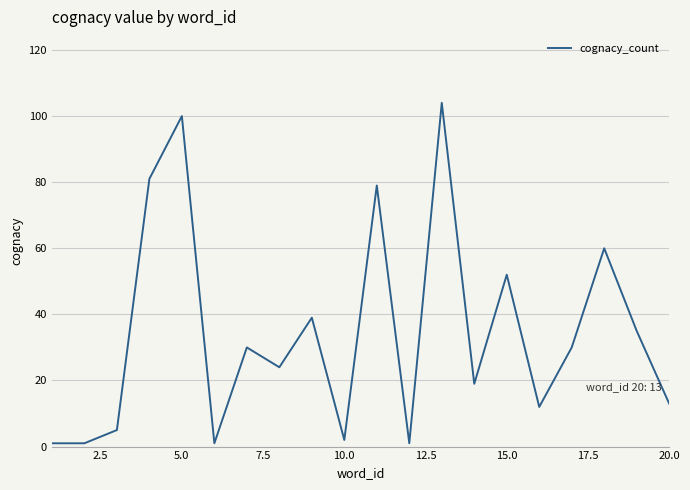

What is the greatest value displayed?

104